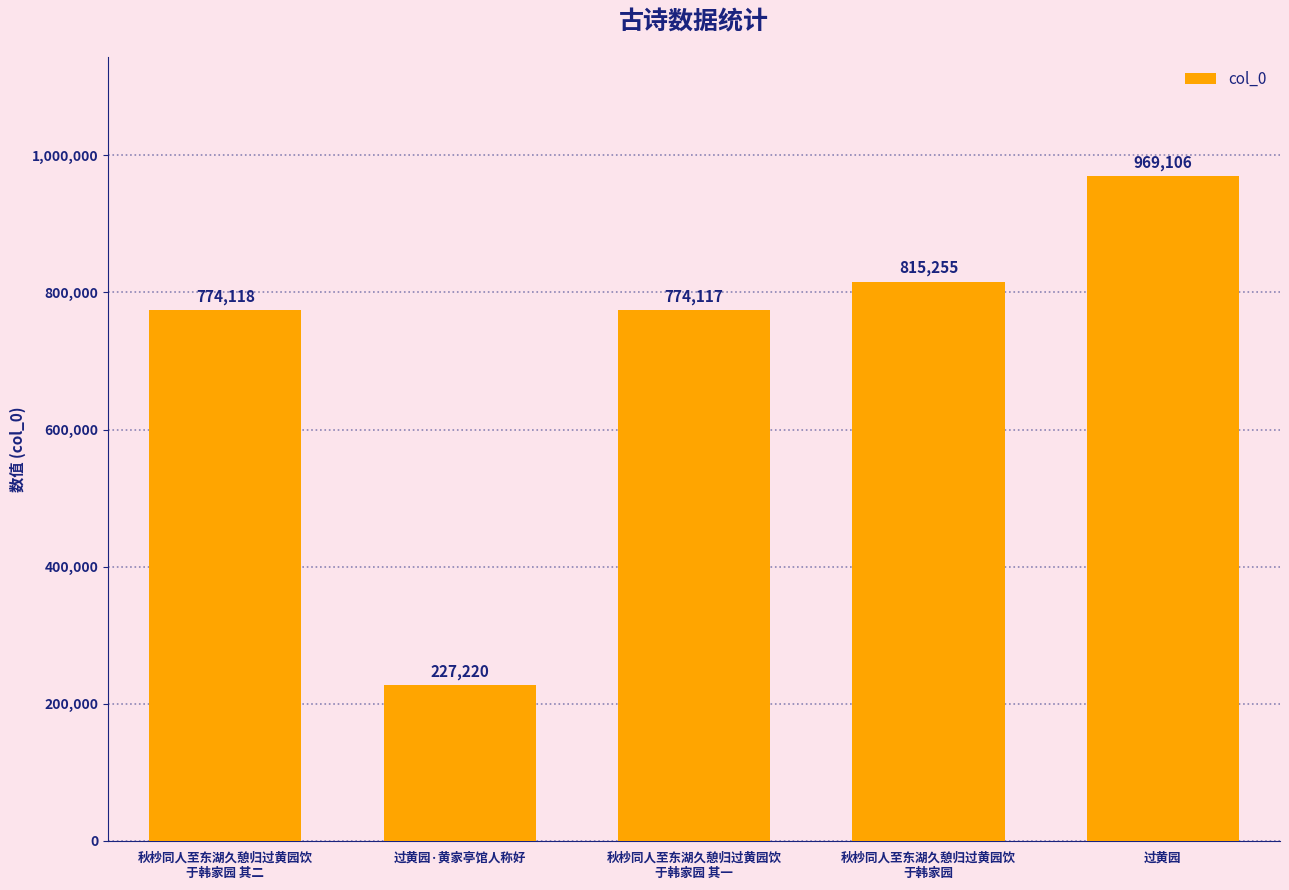

Reading left to right, list all the values displayed in this chart.

秋杪同人至东湖久憩归过黄园饮
于韩家园 其二=774118	过黄园·黄家亭馆人称好=227220	秋杪同人至东湖久憩归过黄园饮
于韩家园 其一=774117	秋杪同人至东湖久憩归过黄园饮
于韩家园=815255	过黄园=969106